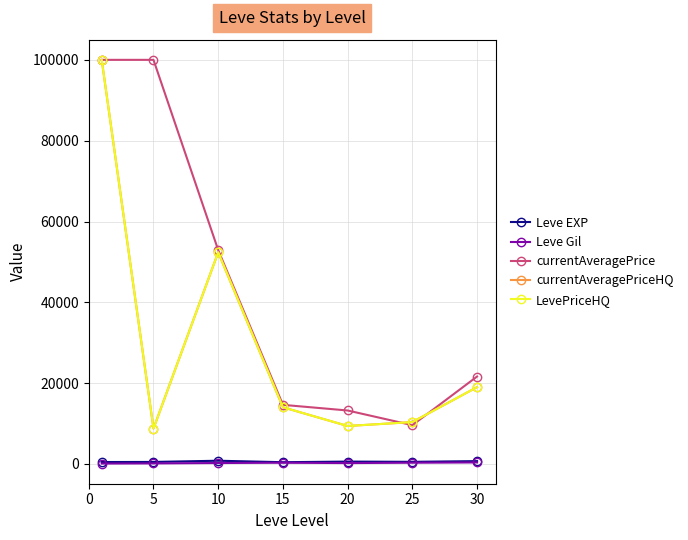

True or false: currentAveragePriceHQ and Leve EXP intersect in this chart.

False